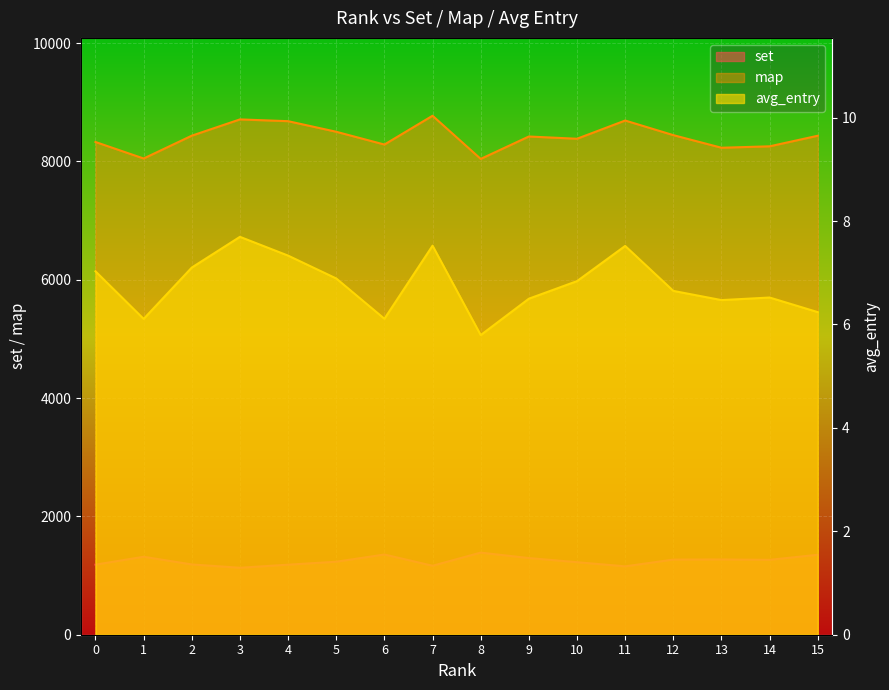

At how many categories does at least one series exceed 4619?

16